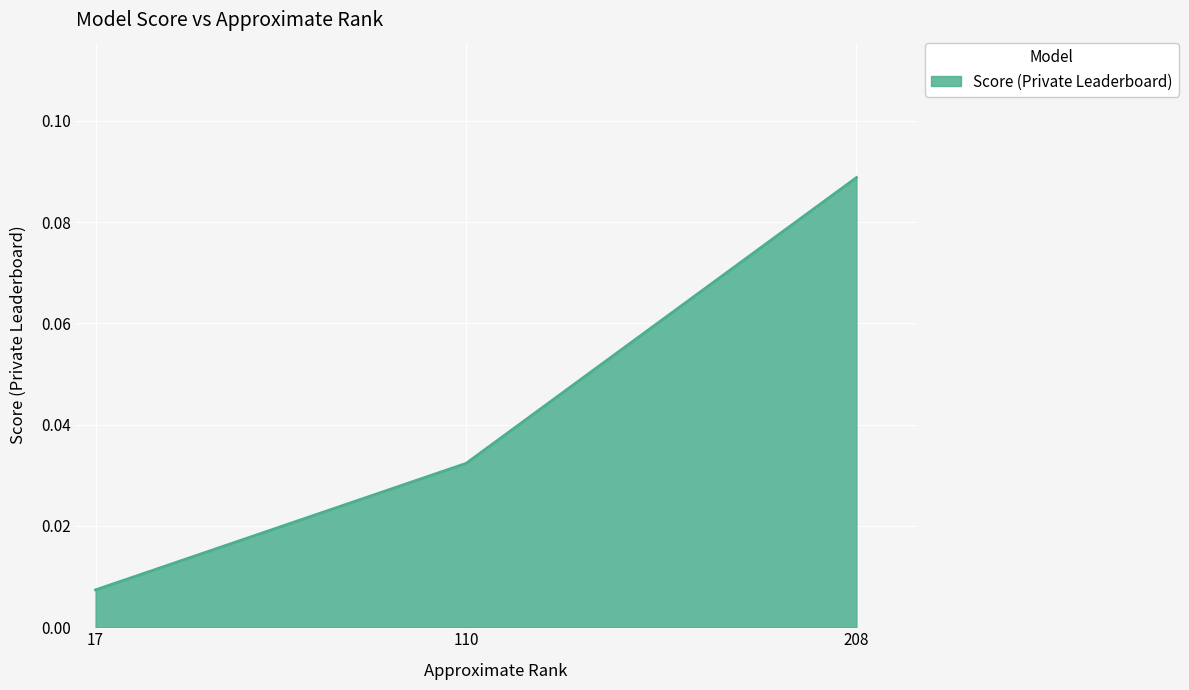

Where is the data nearest to the value 0?

17